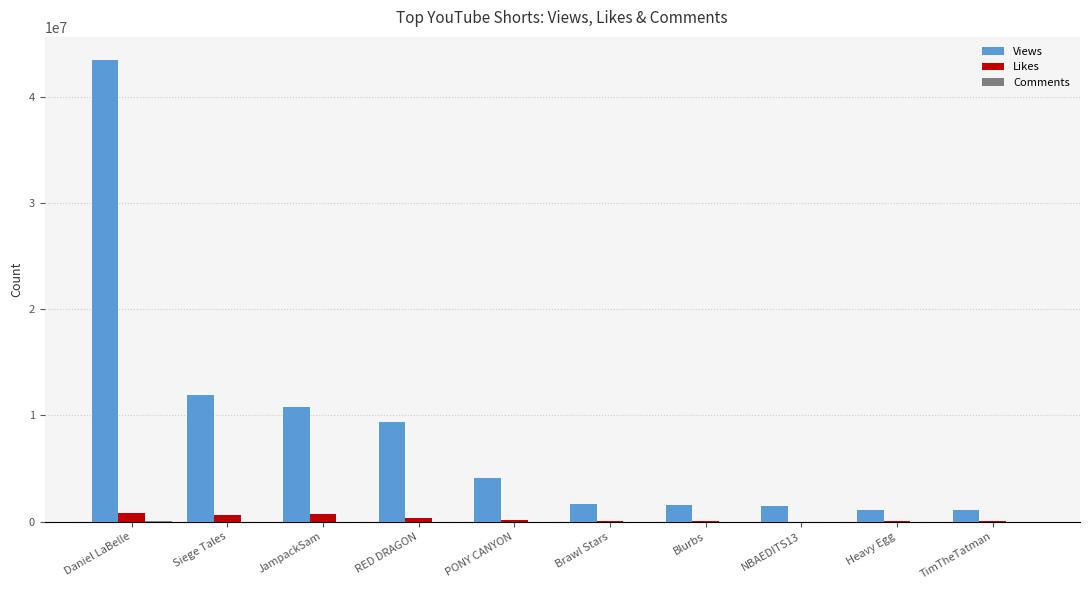

What is the sum of all Likes values?

2815807